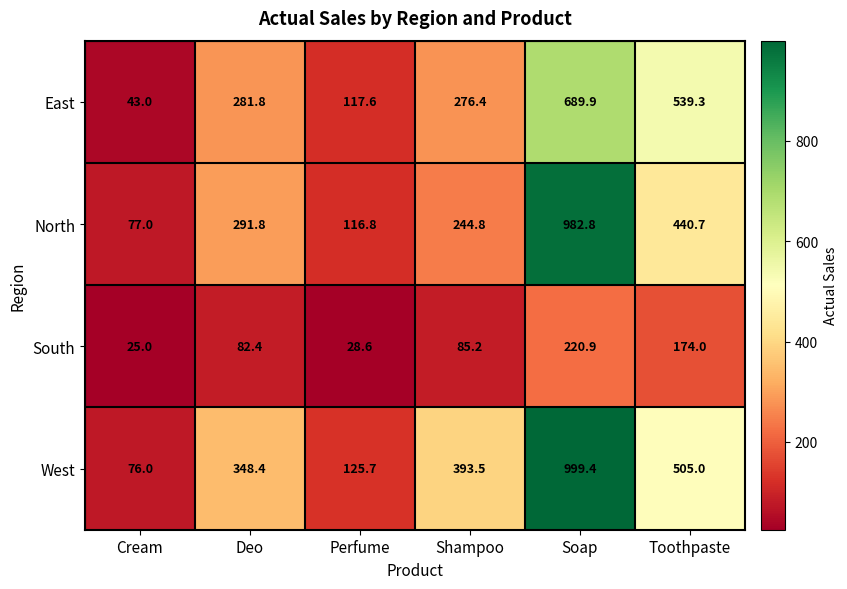

What value does the South series have at Cream?

25.0